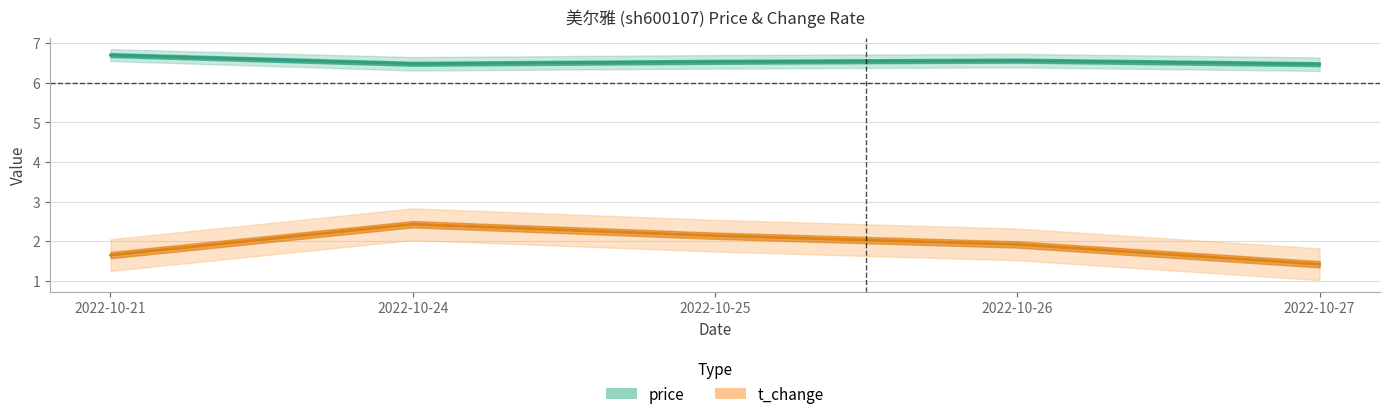

True or false: price has a value of 1.4 at 2022-10-27.

False